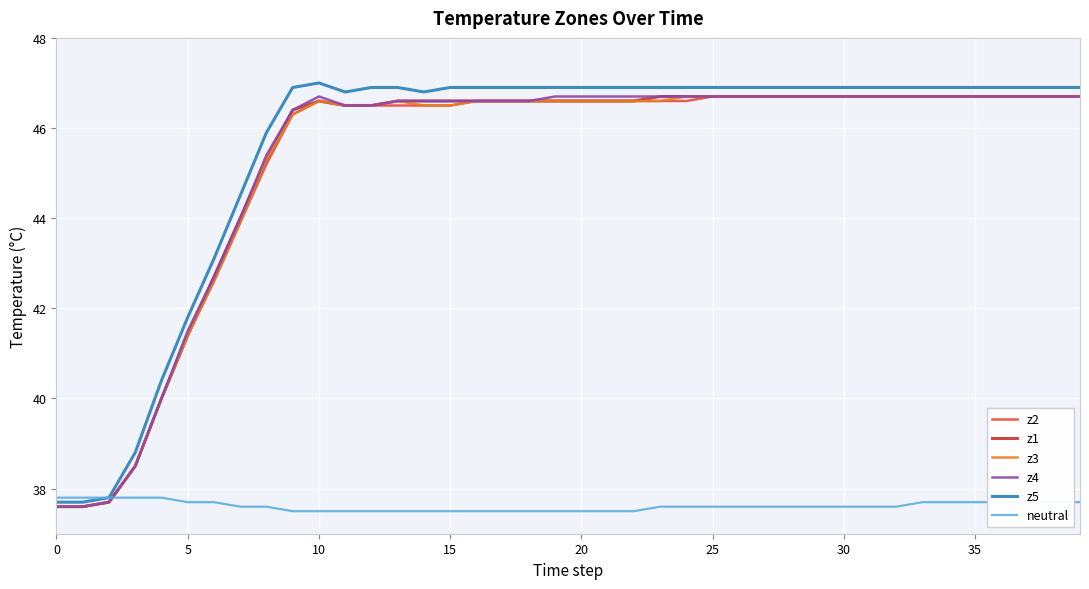

What is the minimum value for z3?

37.6